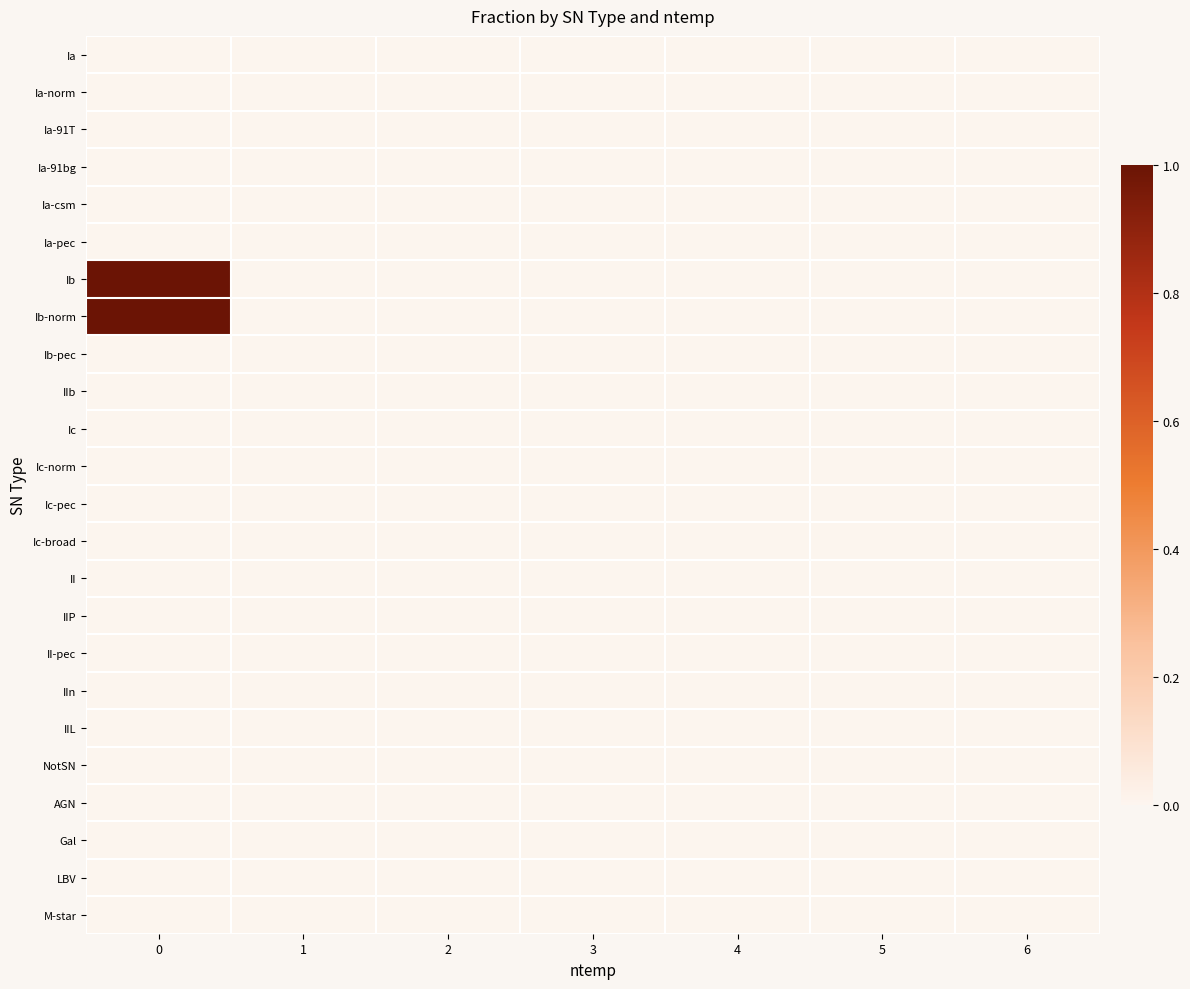

At how many categories does at least one series exceed 0?

1